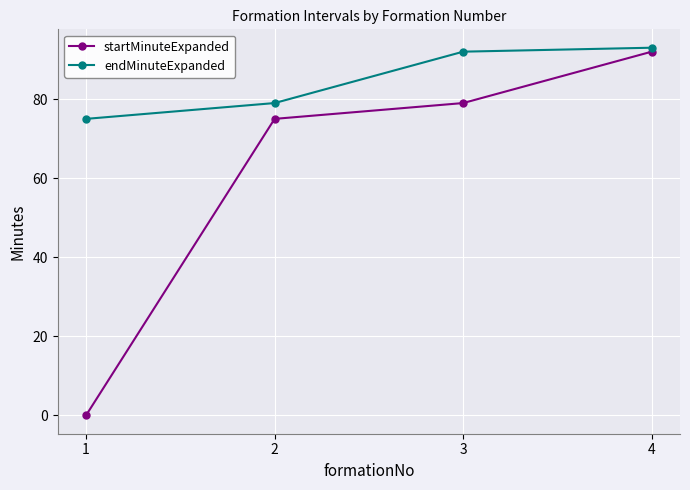

Is this an area chart (filled region under the line)?

No